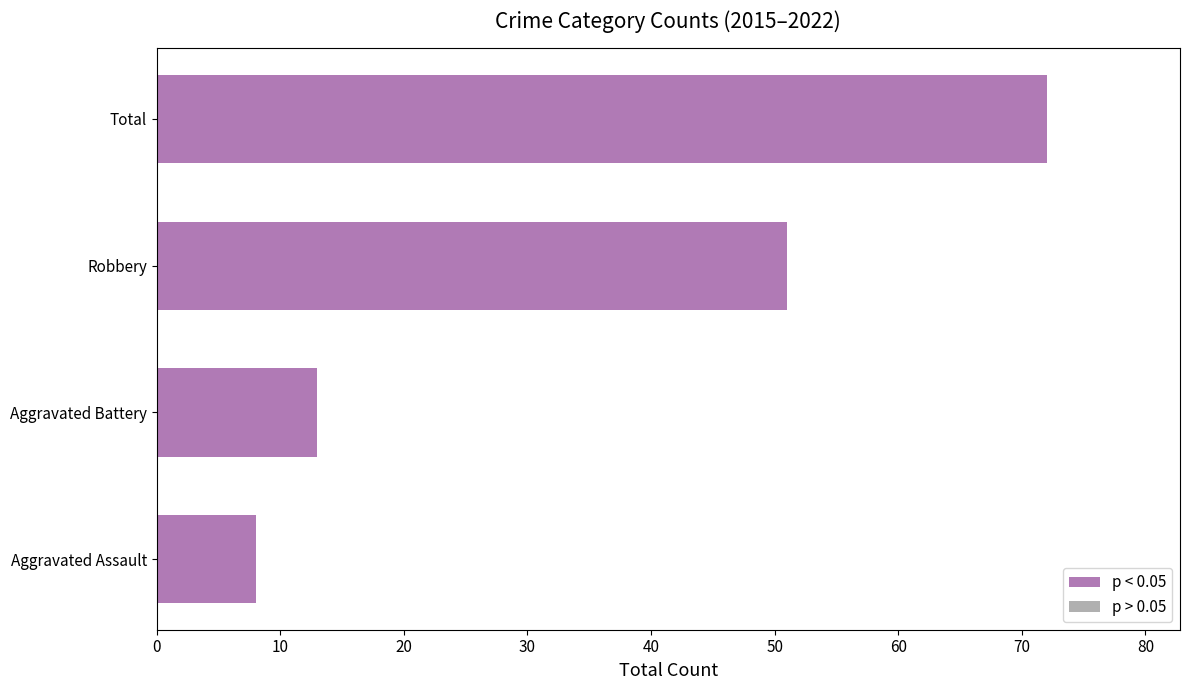

List the labels in order of value, smallest first.

Aggravated Assault, Aggravated Battery, Robbery, Total